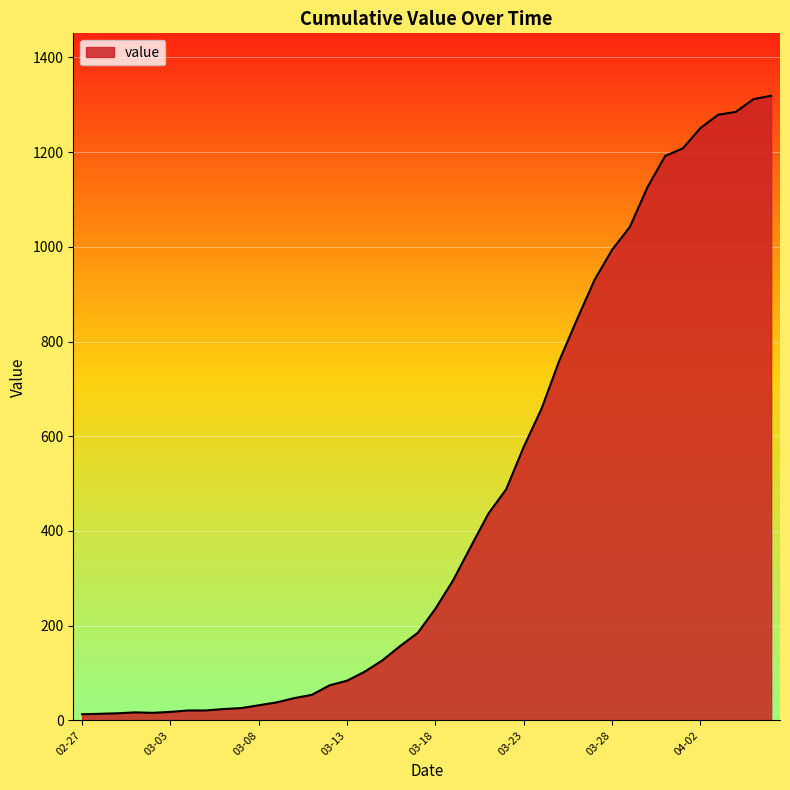

What is the difference between the maximum and minimum values?

1306